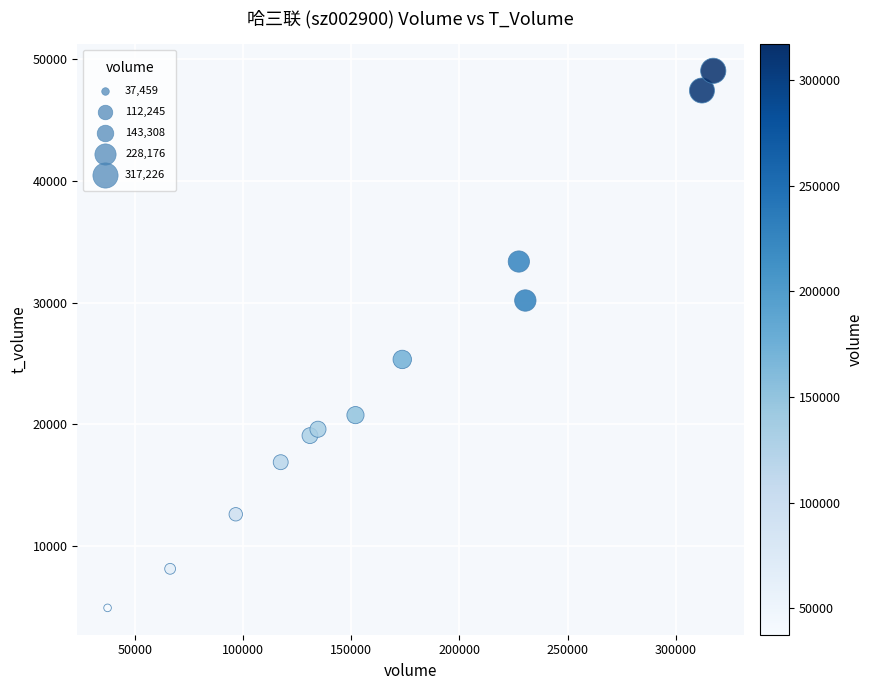

What is the average Y value?

23954